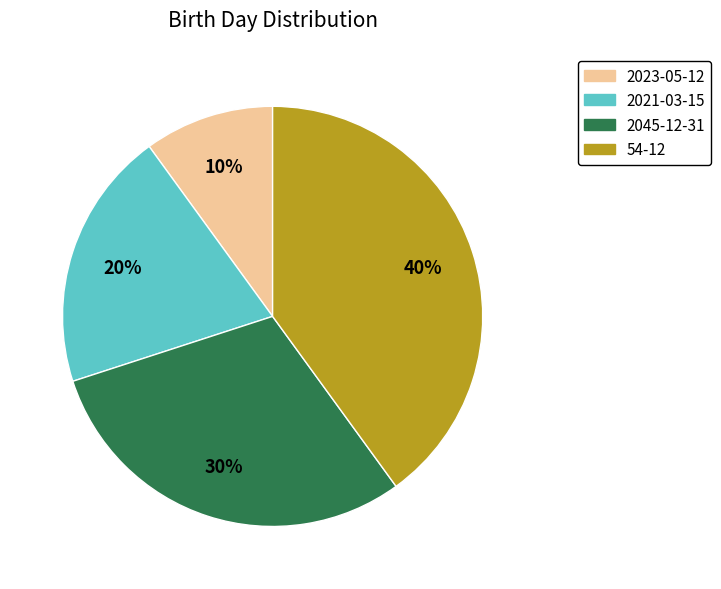

What is the ratio of the value at 2021-03-15 to the value at 54-12?

0.5